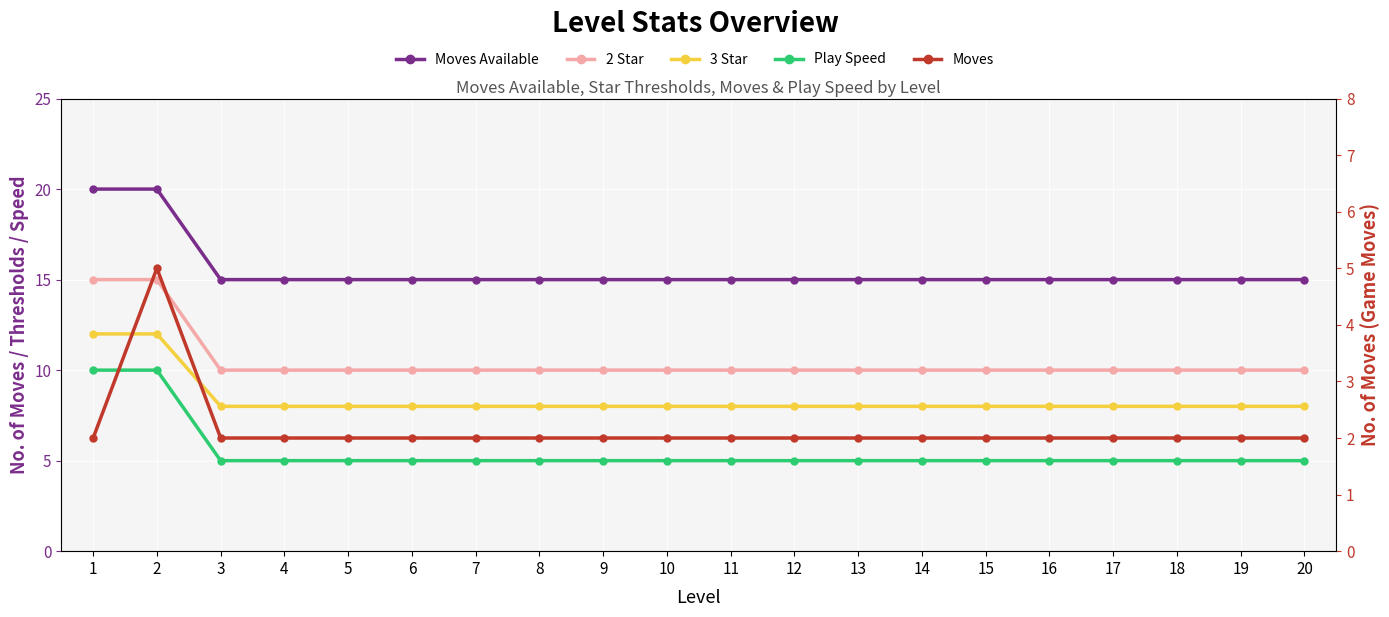

List the series in order of their peak value, lowest first.

Moves, Play Speed, 3 Star, 2 Star, Moves Available